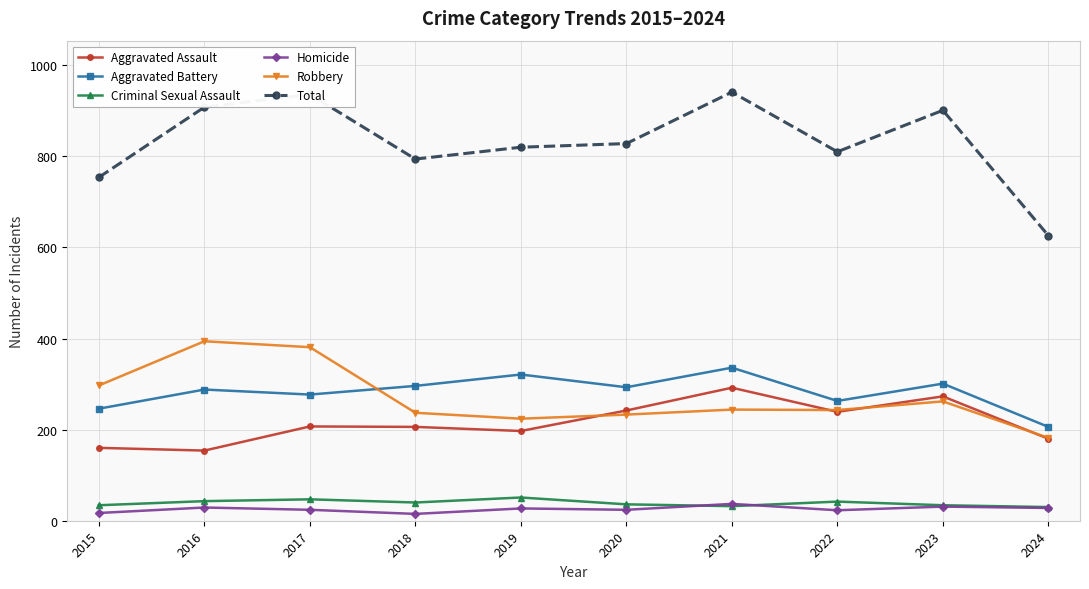

Between 2015 and 2023, which series saw the biggest shift?

Total